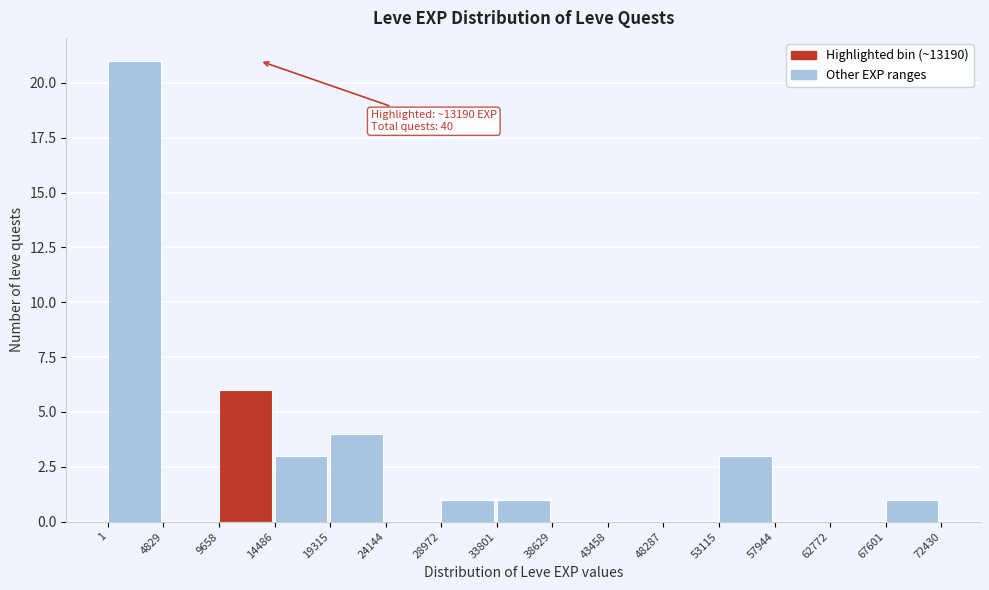

Which range on the x-axis has the tallest bar?

1 to 4829